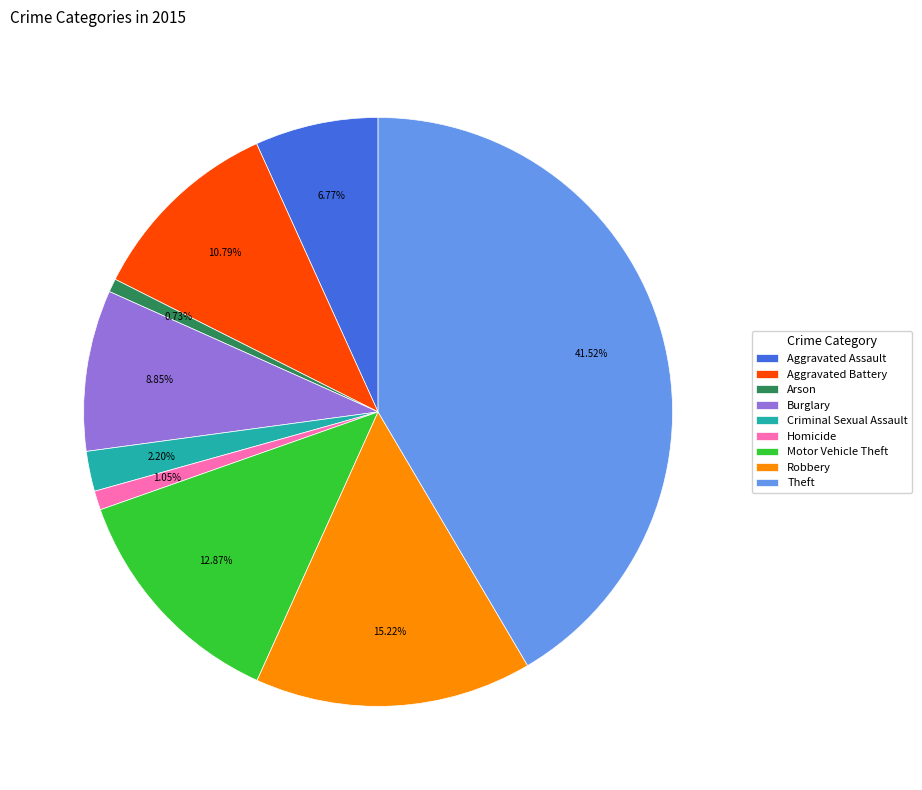

To the nearest percent, what portion does Criminal Sexual Assault represent?

2%